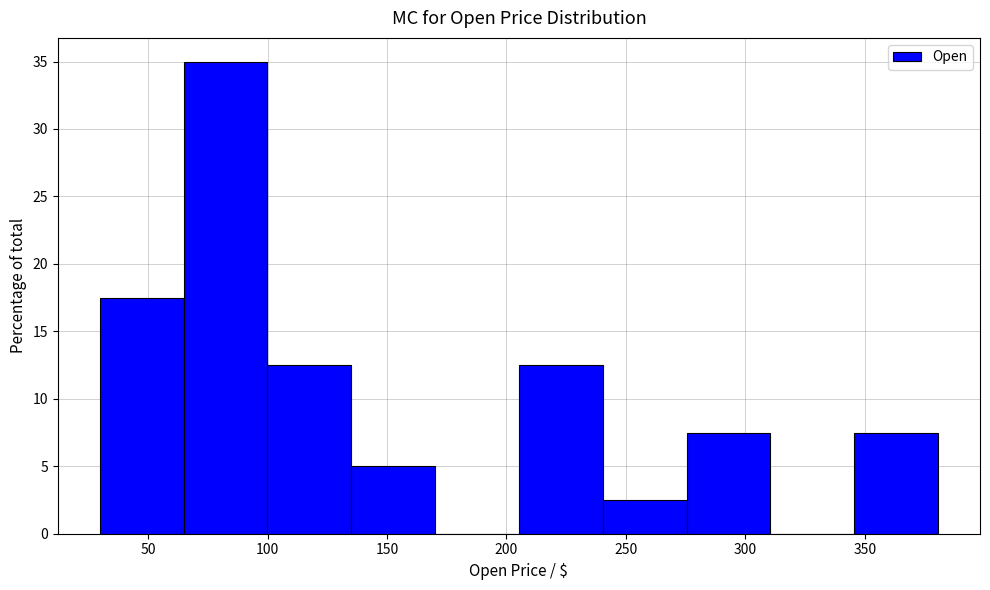

Reading left to right, transcribe this chart: for each bar, give the range it covers on the x-axis and its height. Neither the bar edges nor the heights are printed on the chart, so give them approximately, as read against the axes.

30 to 65: 17.5
65 to 100: 35.0
100 to 135: 12.5
135 to 170: 5.0
170 to 205: 0
205 to 240: 12.5
240 to 275: 2.5
275 to 310: 7.5
310 to 345: 0
345 to 380: 7.5